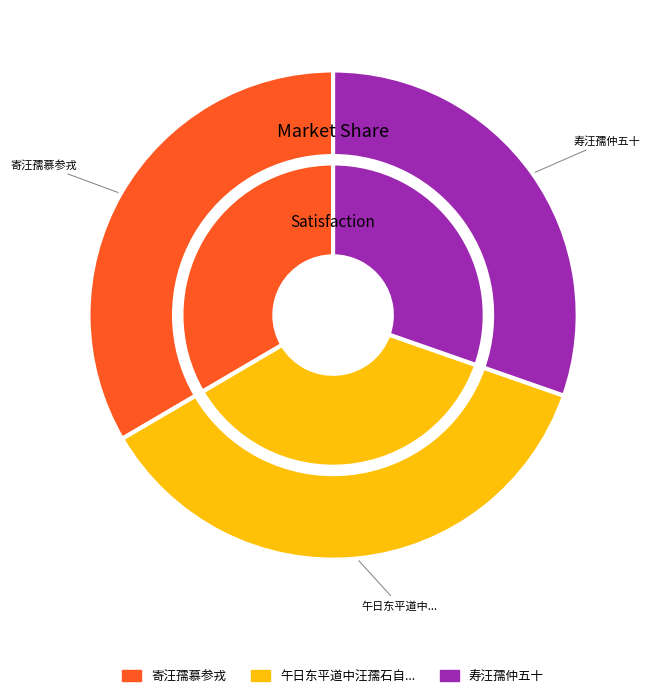

Does 寄汪孺慕参戎 represent more than half of the total?

No